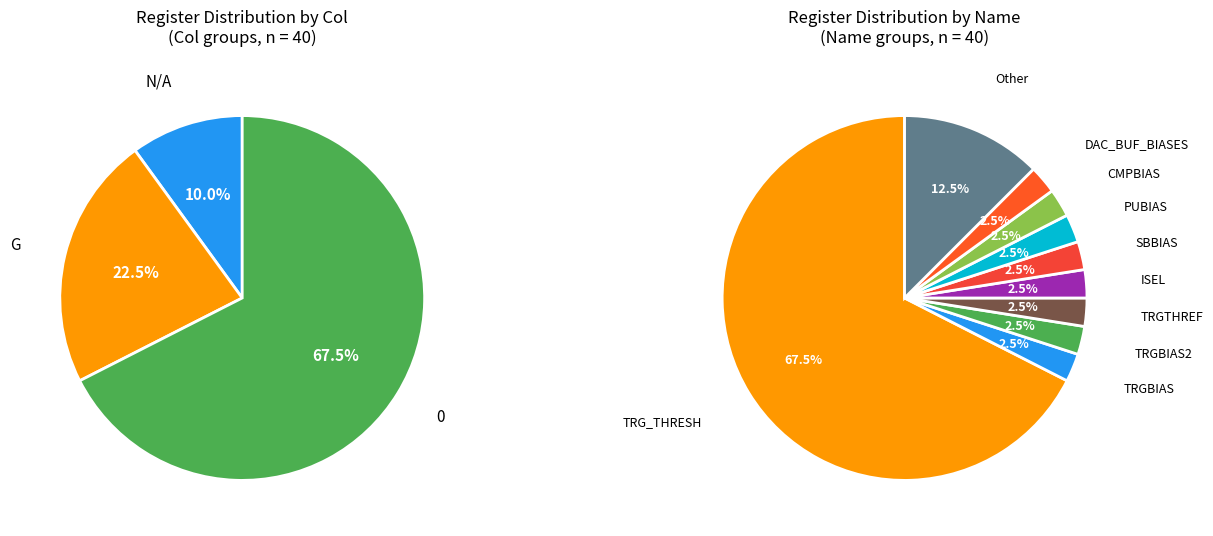

Is the sum of 0 and N/A greater than half?

Yes